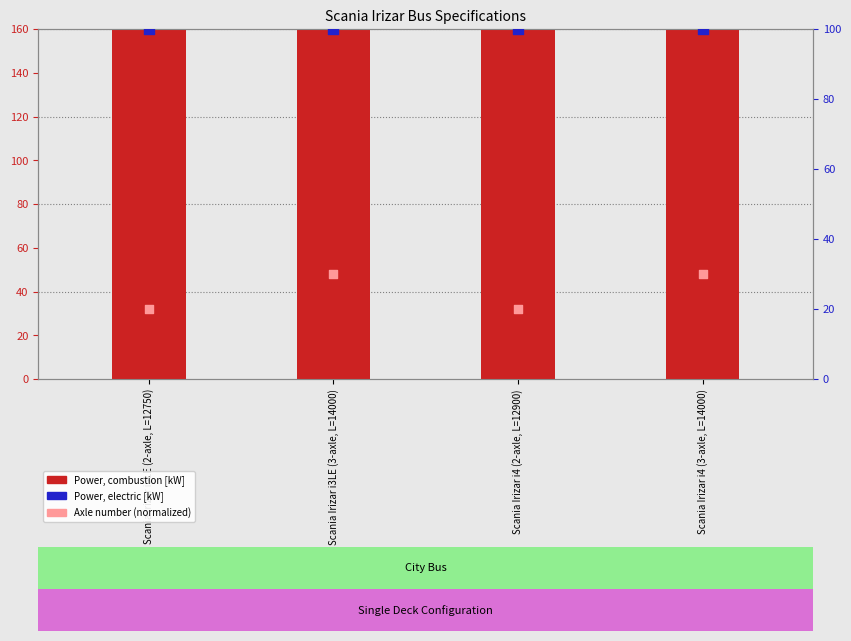

What are all the series names shown in the legend?

Power, combustion [kW], Power, electric [kW], Axle number (normalized)